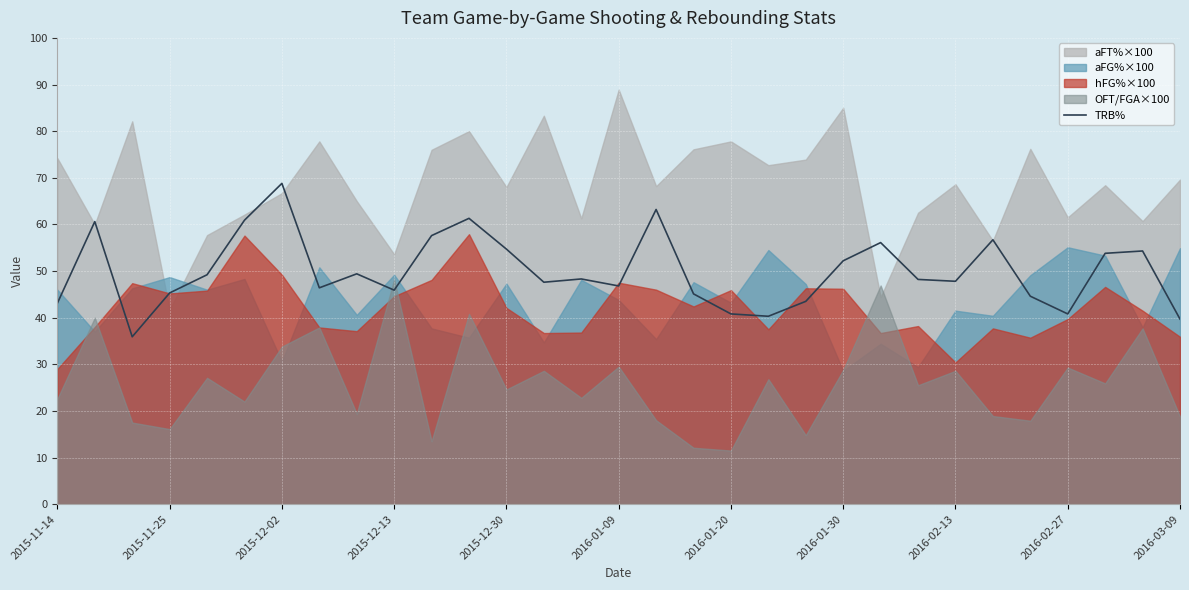

The TRB% series shows 39.7 at 2016-03-09. True or false?

True